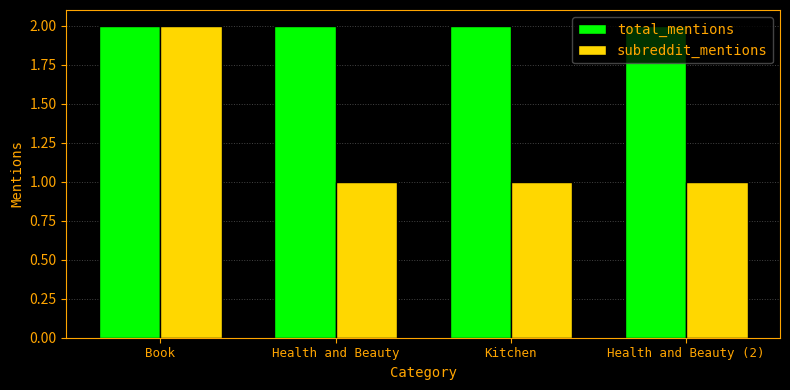

Rank the series at Health and Beauty (2) from lowest to highest value.

subreddit_mentions, total_mentions